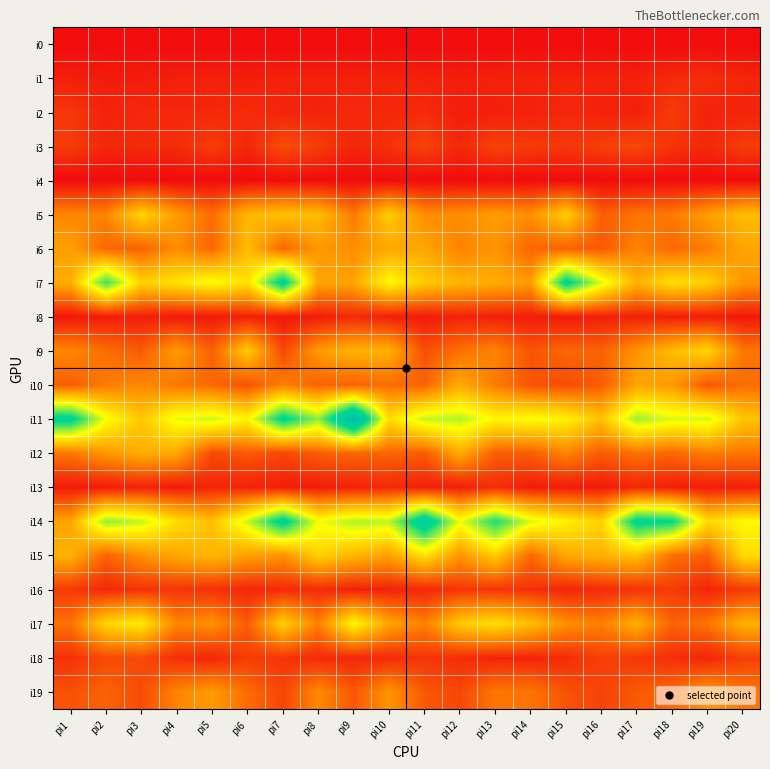

Which series has the widest spread of values?

i11